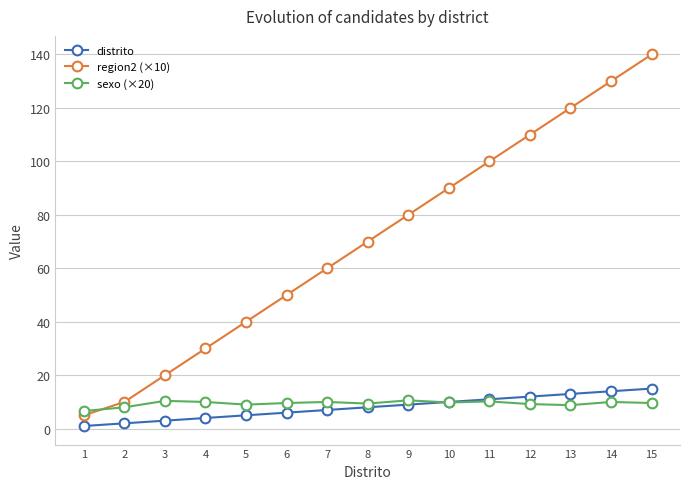

What is the maximum value shown in the chart?

140.0